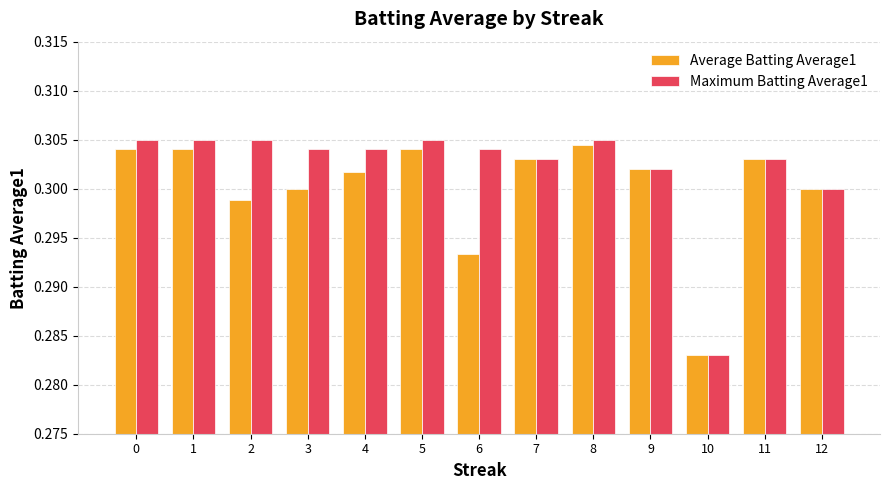

Which label corresponds to the smallest value in the chart?

10